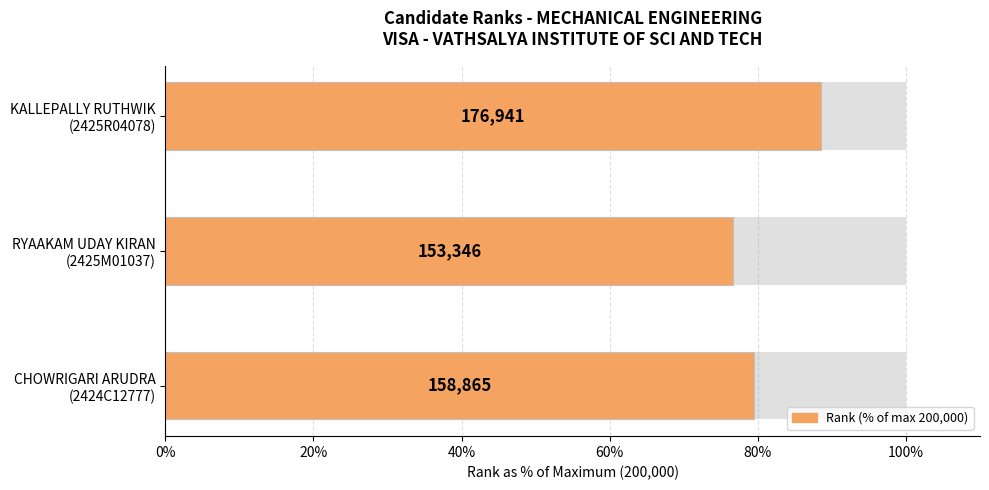

Reading left to right, what are all the values shown in this chart?

79.4	76.7	88.5